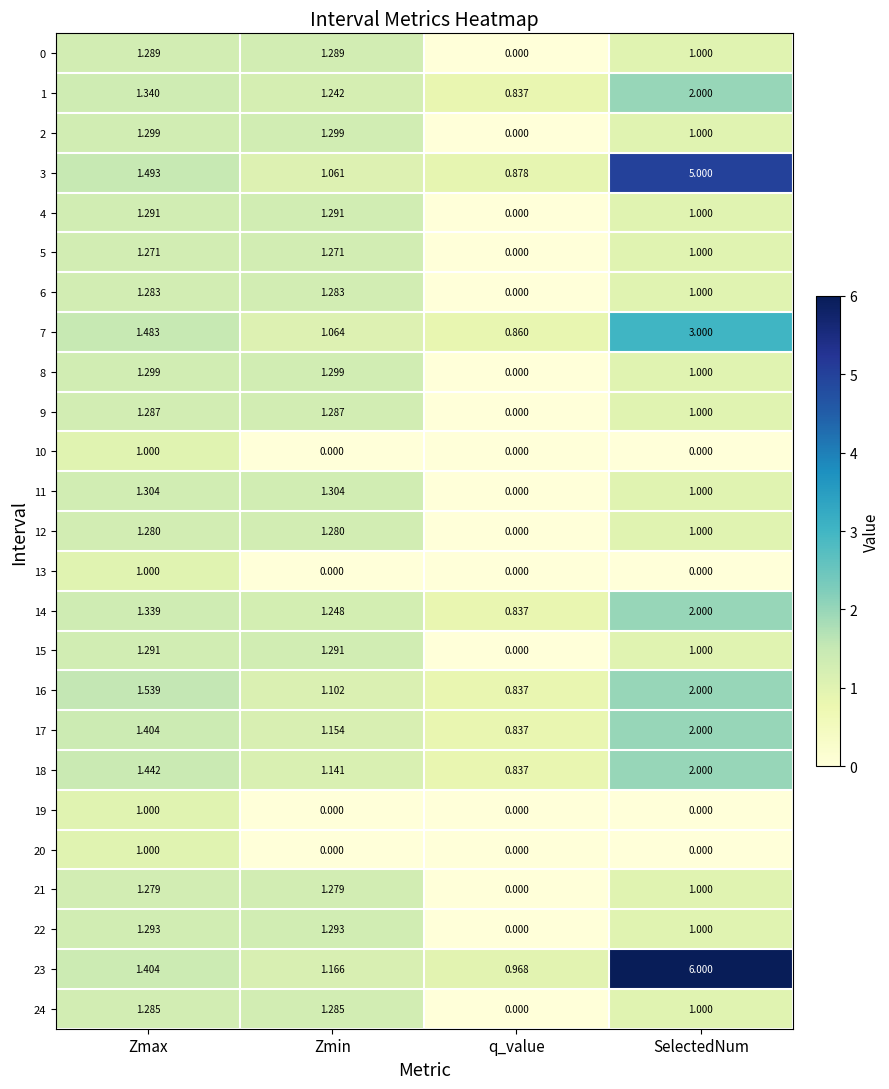

Which category has the highest value in the 1 series?

SelectedNum